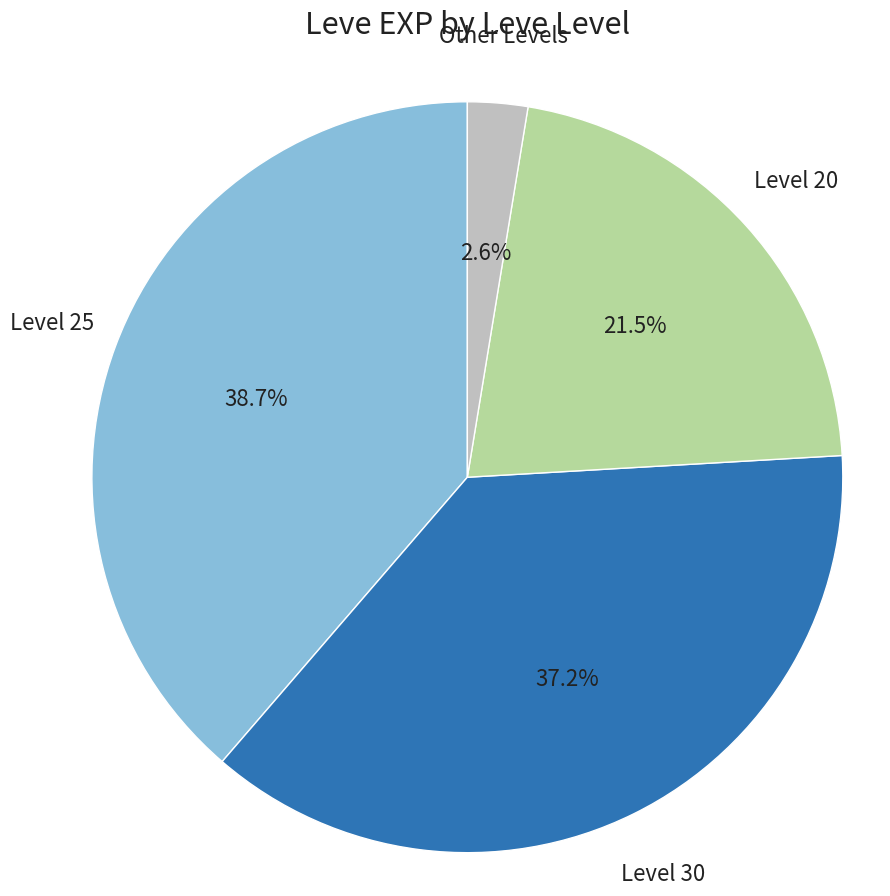

Does any single category account for the majority?

No